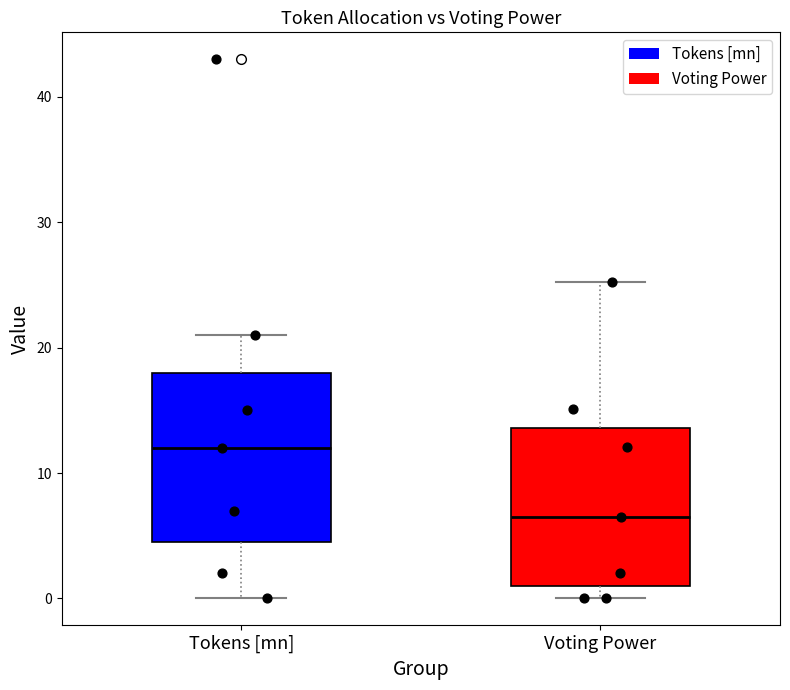

Which box has the lowest median line?

Voting Power